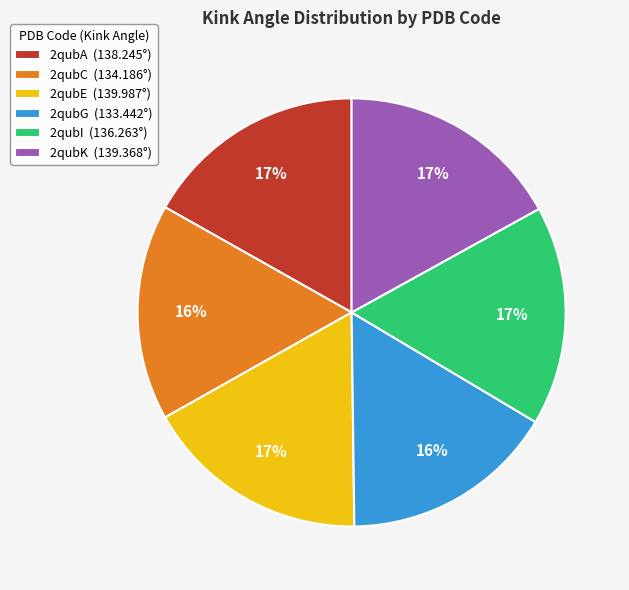

To the nearest percent, what percentage of the pie is 2qubC?

16%